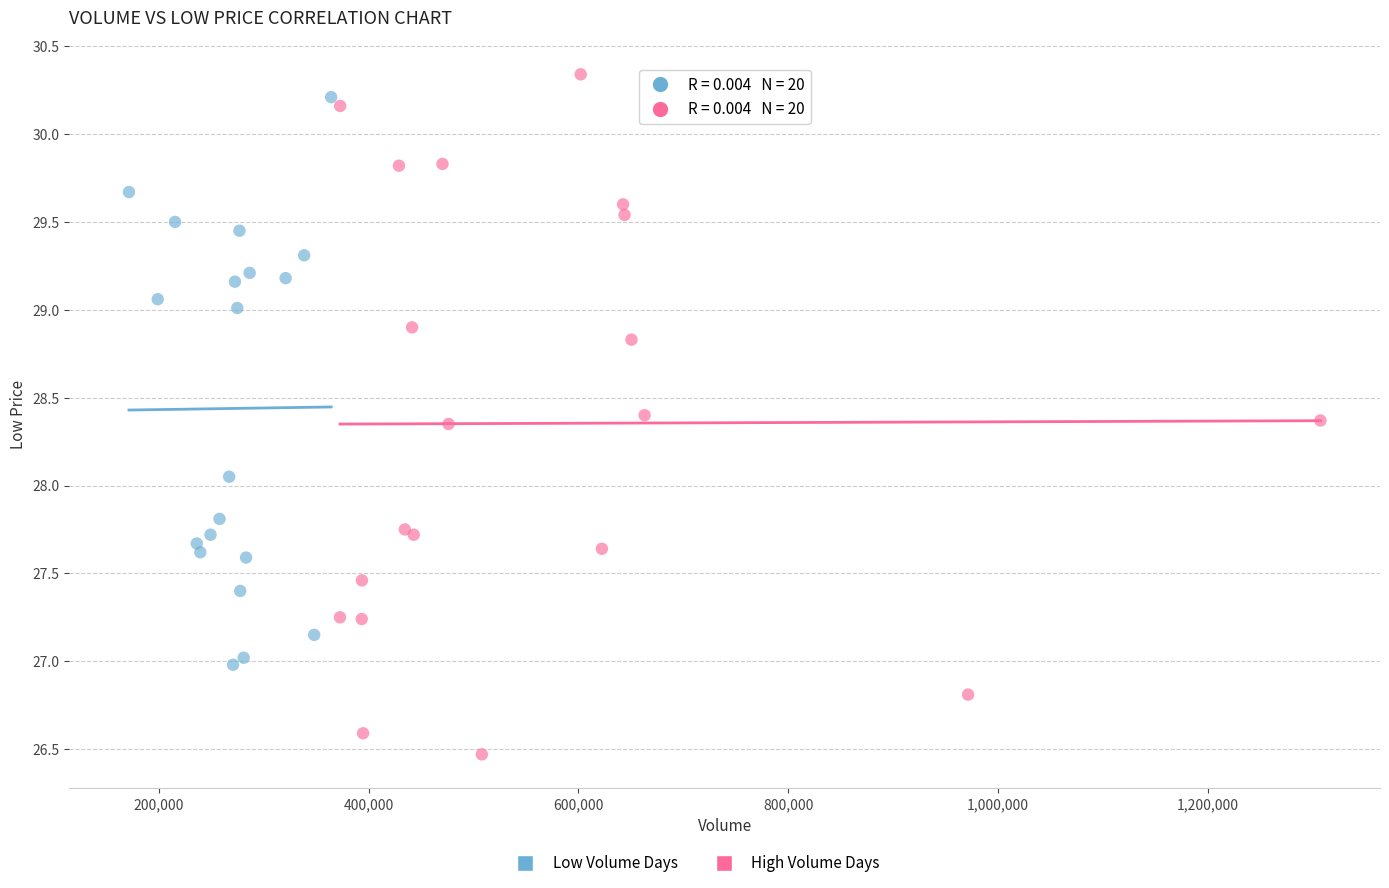

Which series contains the lowest Y value?

High Volume Days